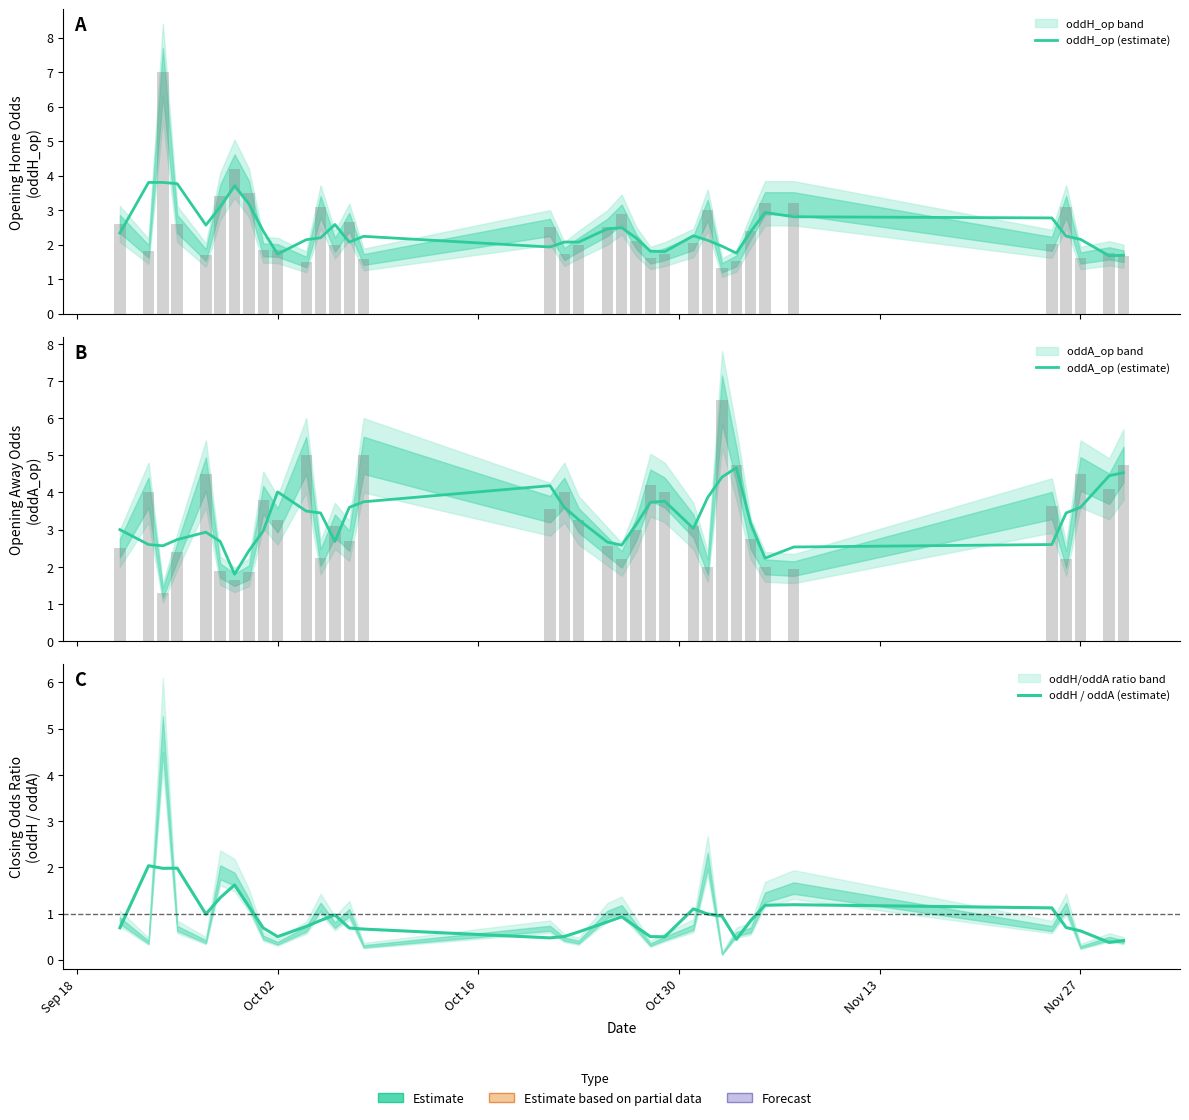

At which label is oddA_op (estimate) closest to 3?

Sep 18